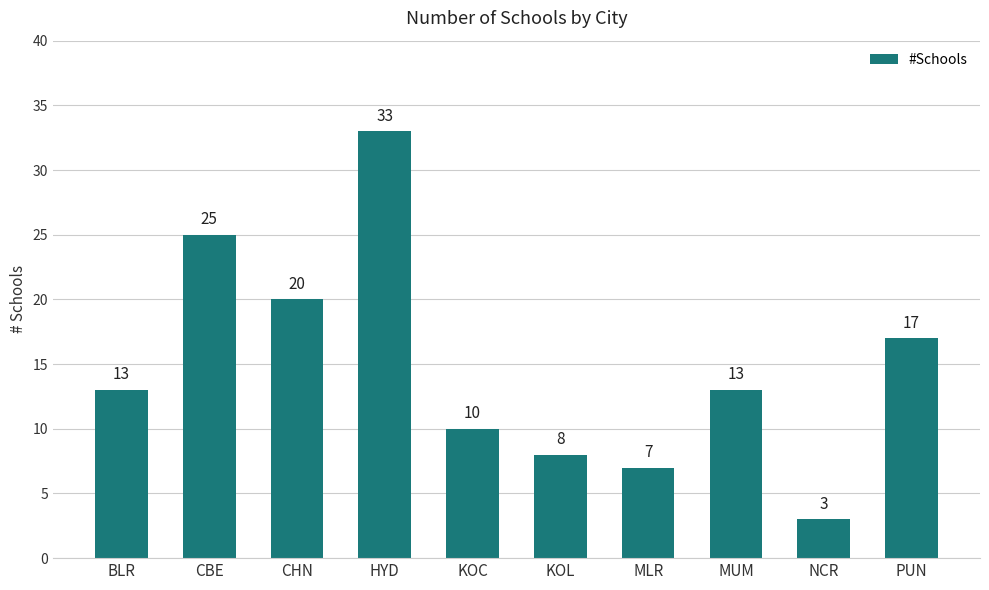

Is it true that the value at MLR is 13?

False